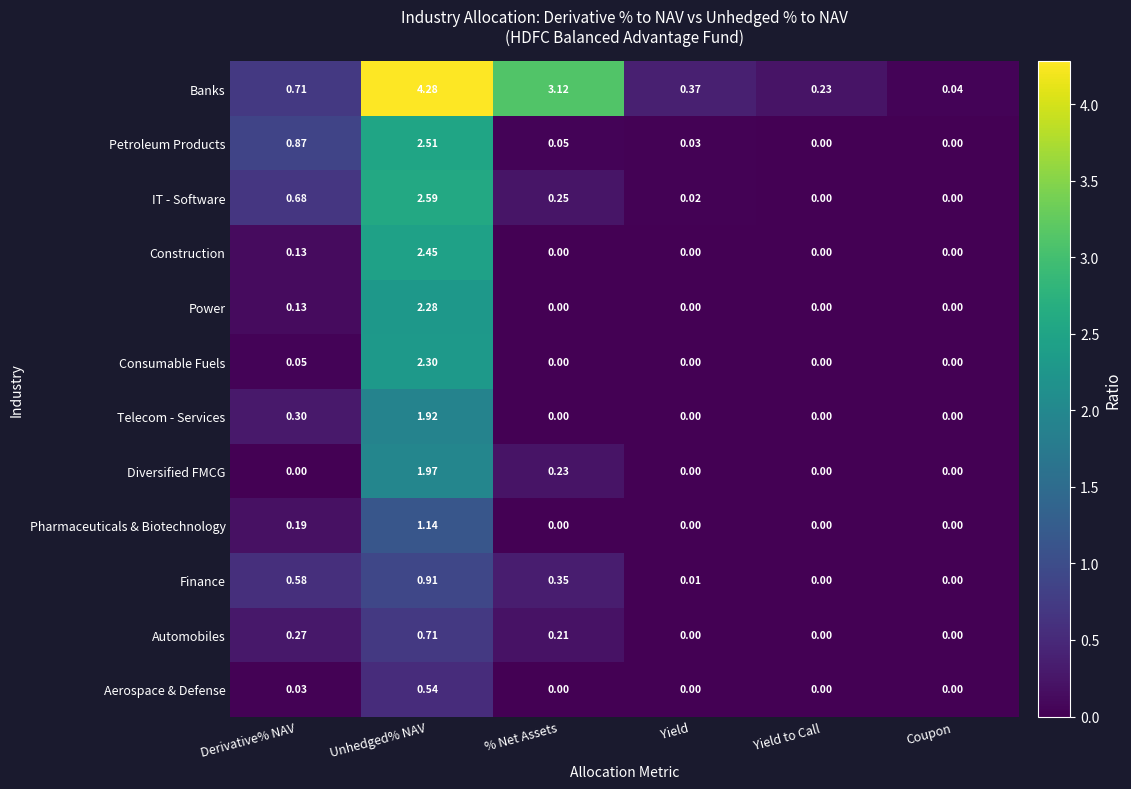

At which label is Banks closest to 2?

% Net Assets